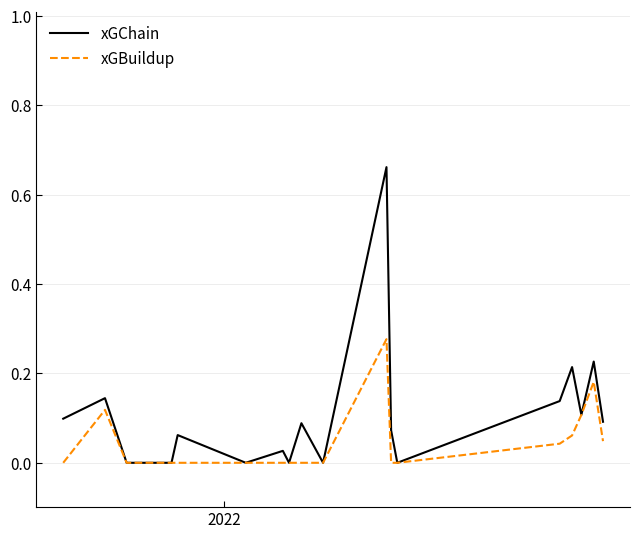

Which series has the largest total across all categories?

xGChain